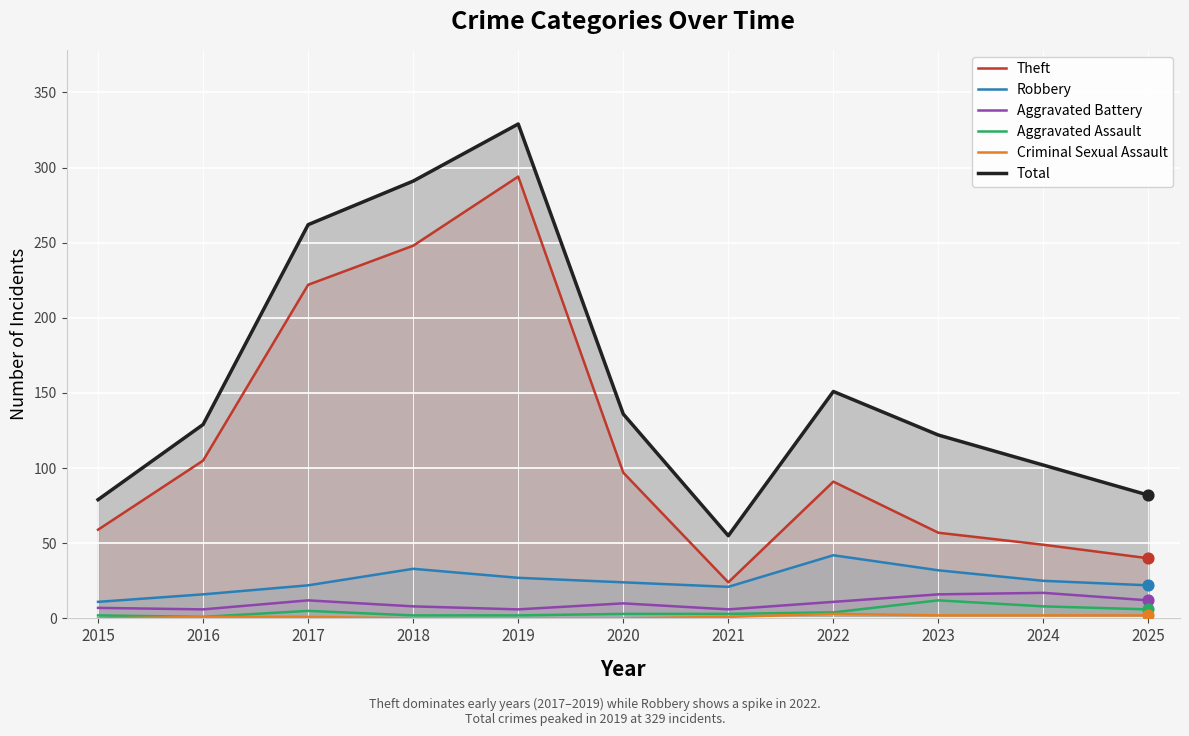

What is the total value across all series at 2024?

203